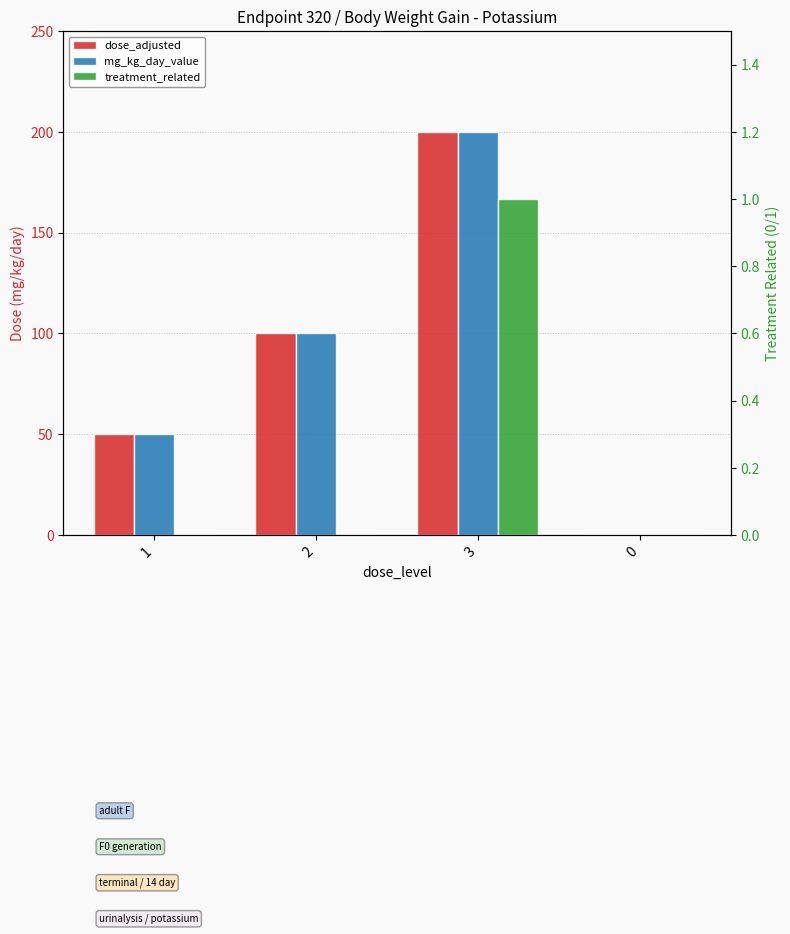

How many series are shown in this chart?

3